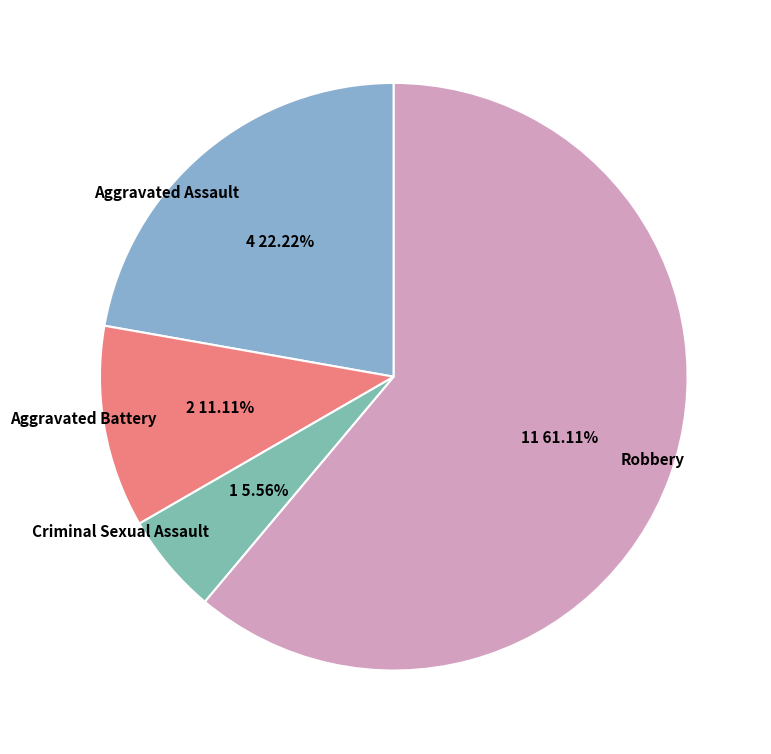

Which category has the smallest portion of the pie?

Criminal Sexual Assault